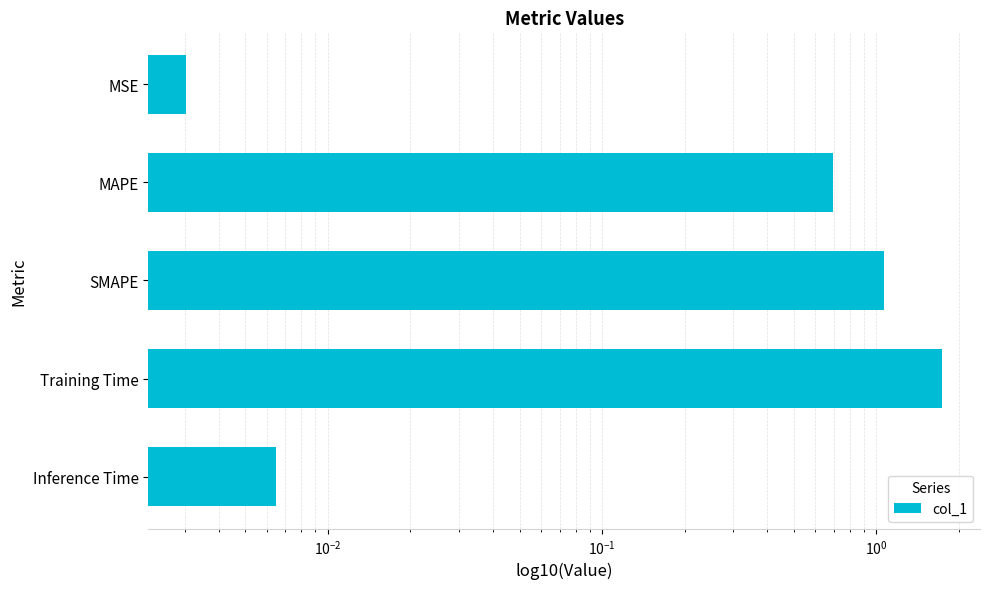

The chart shows a value of 0.0 at MSE. True or false?

False